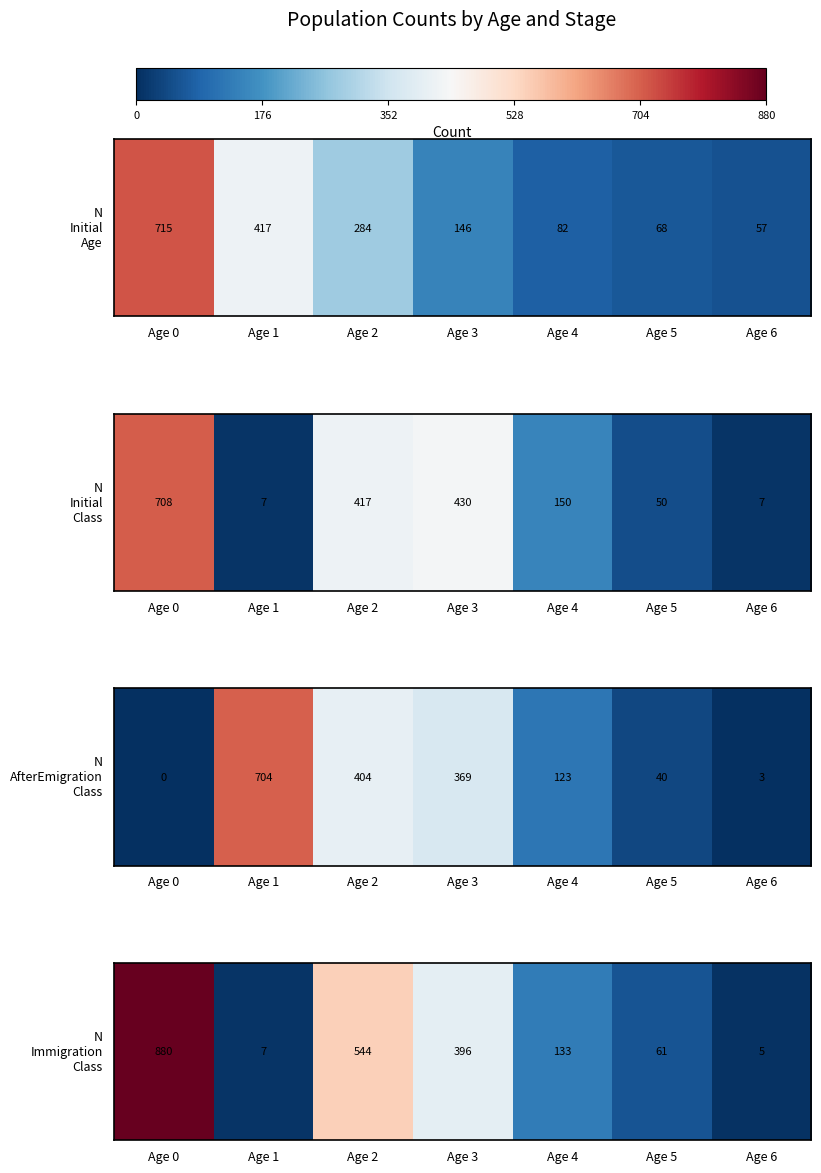

The value at Age 3 is 396. True or false?

True